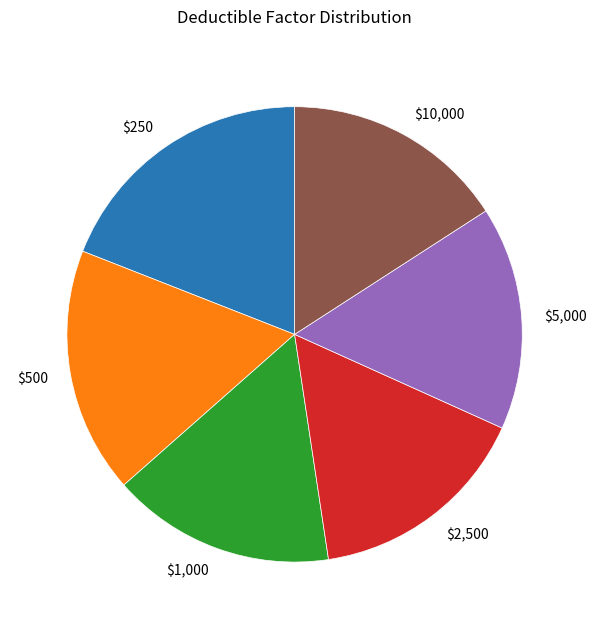

Is $1,000 the majority of the pie?

No